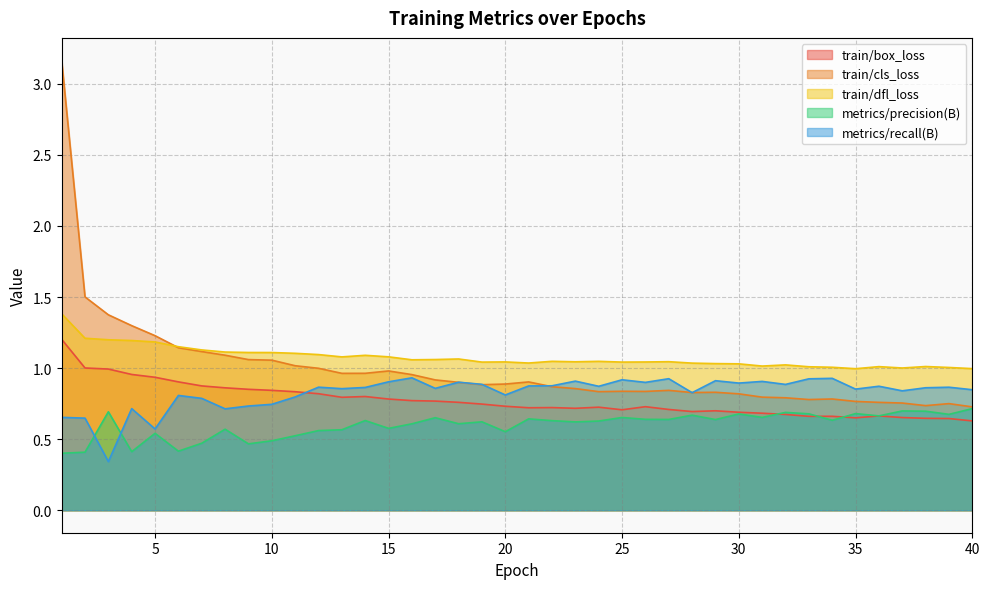

Between 26 and 39, which is larger?

26